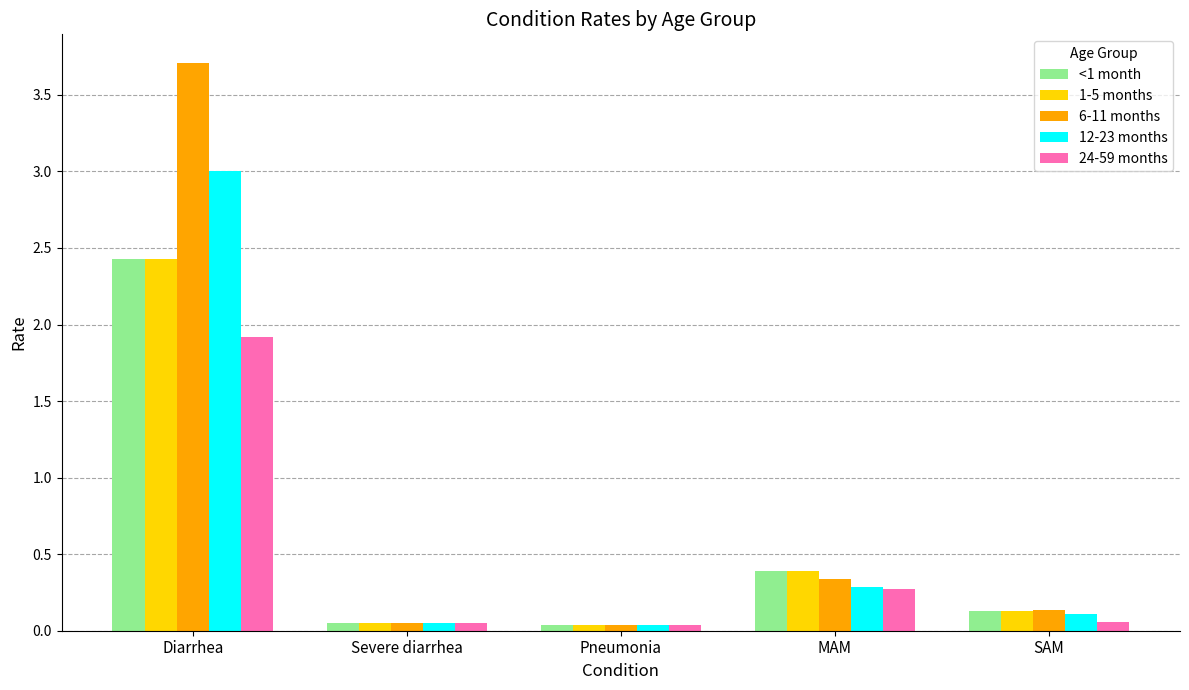

Which series has the largest range (max minus min)?

6-11 months